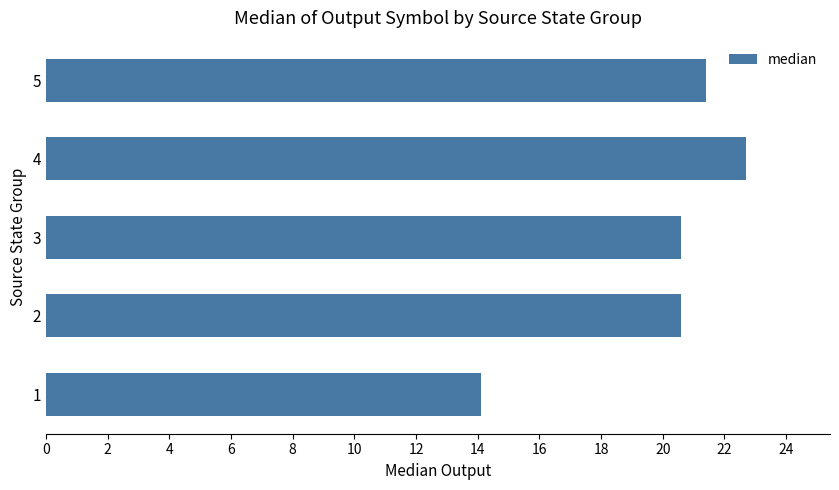

Is it true that the value at 2 is 34.8?

False